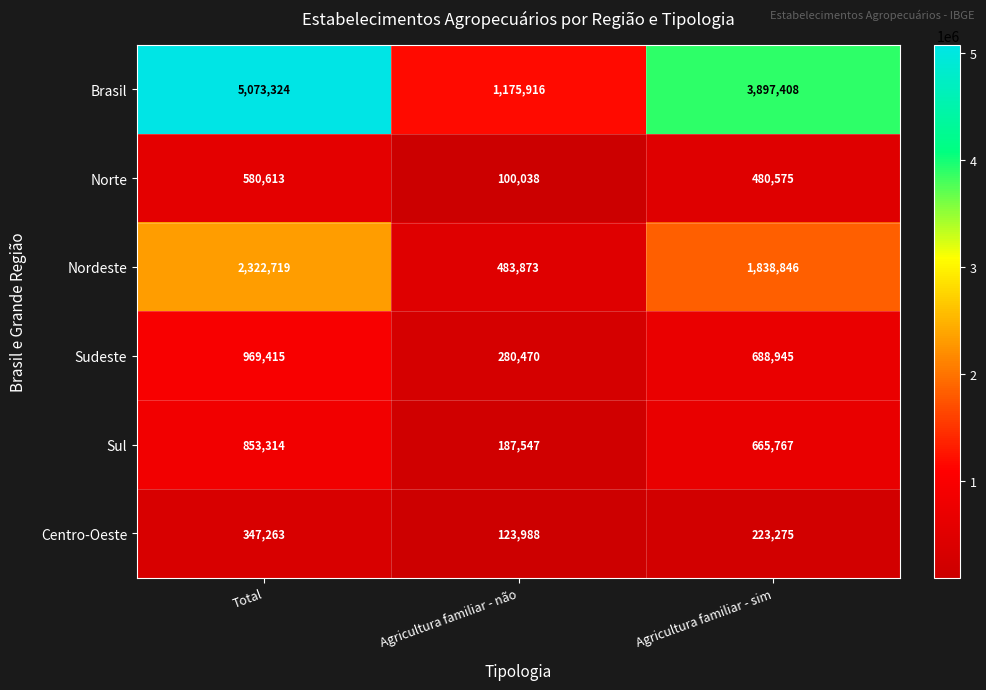

Is it true that Brasil equals 1579080 at Agricultura familiar - não?

False